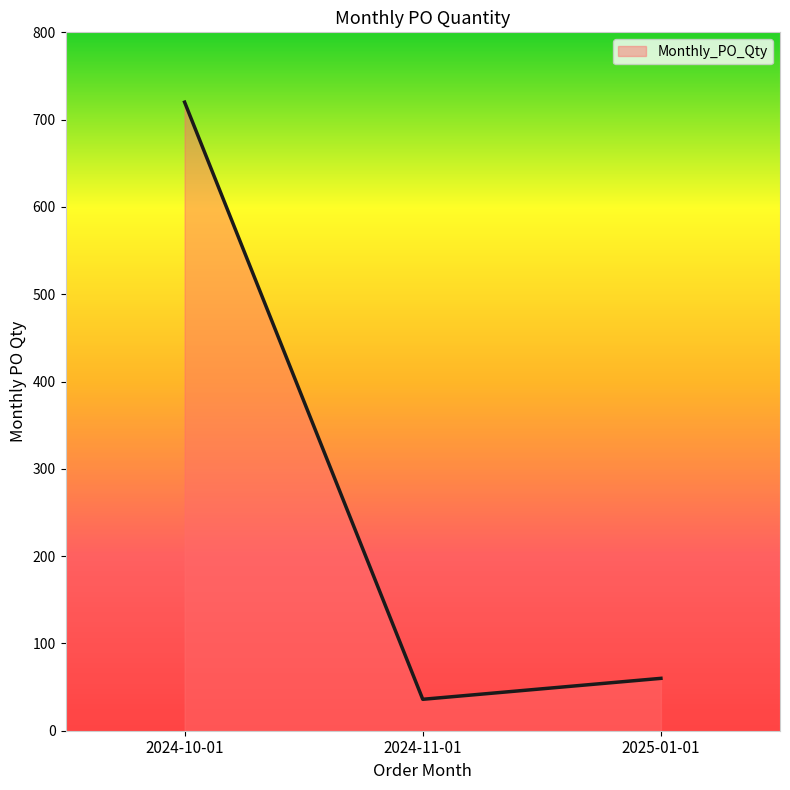

True or false: the data shows 293 at 2024-10-01.

False